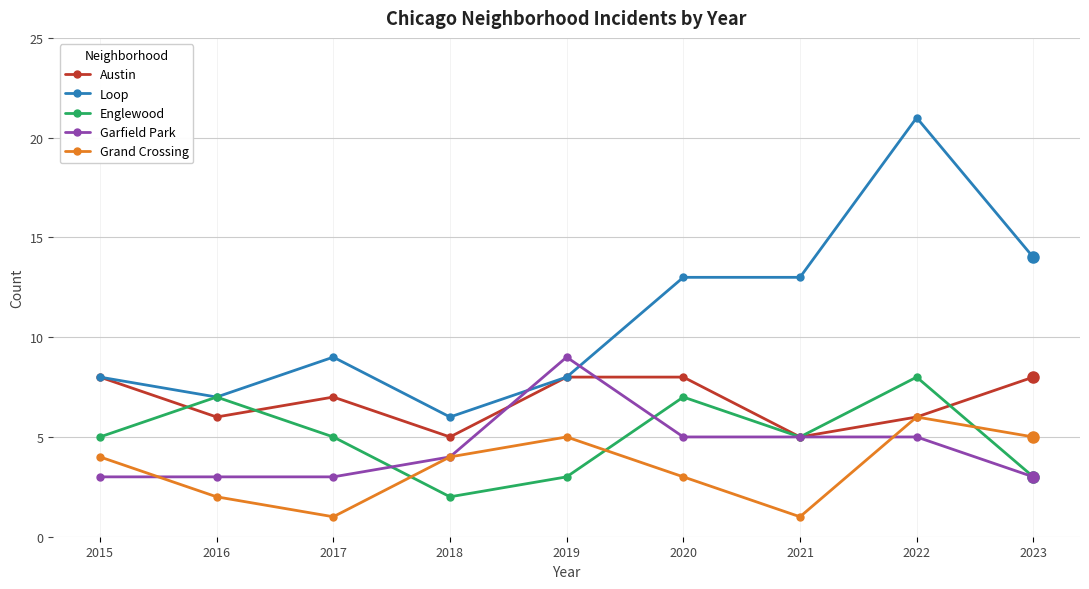

Reading left to right, list all the values displayed in this chart.

Austin: 8	6	7	5	8	8	5	6	8
Loop: 8	7	9	6	8	13	13	21	14
Englewood: 5	7	5	2	3	7	5	8	3
Garfield Park: 3	3	3	4	9	5	5	5	3
Grand Crossing: 4	2	1	4	5	3	1	6	5